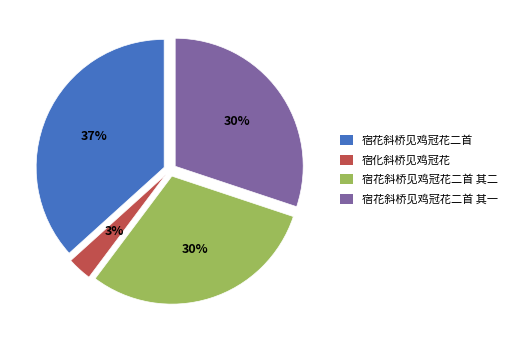

The 宿化斜桥见鸡冠花 slice represents 15% of the pie. True or false?

False